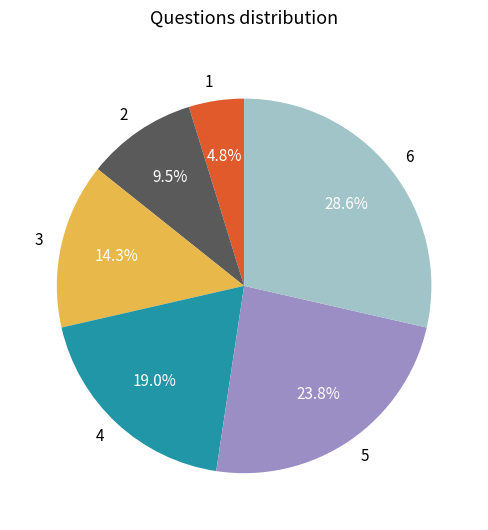

Which category has the smallest portion of the pie?

1